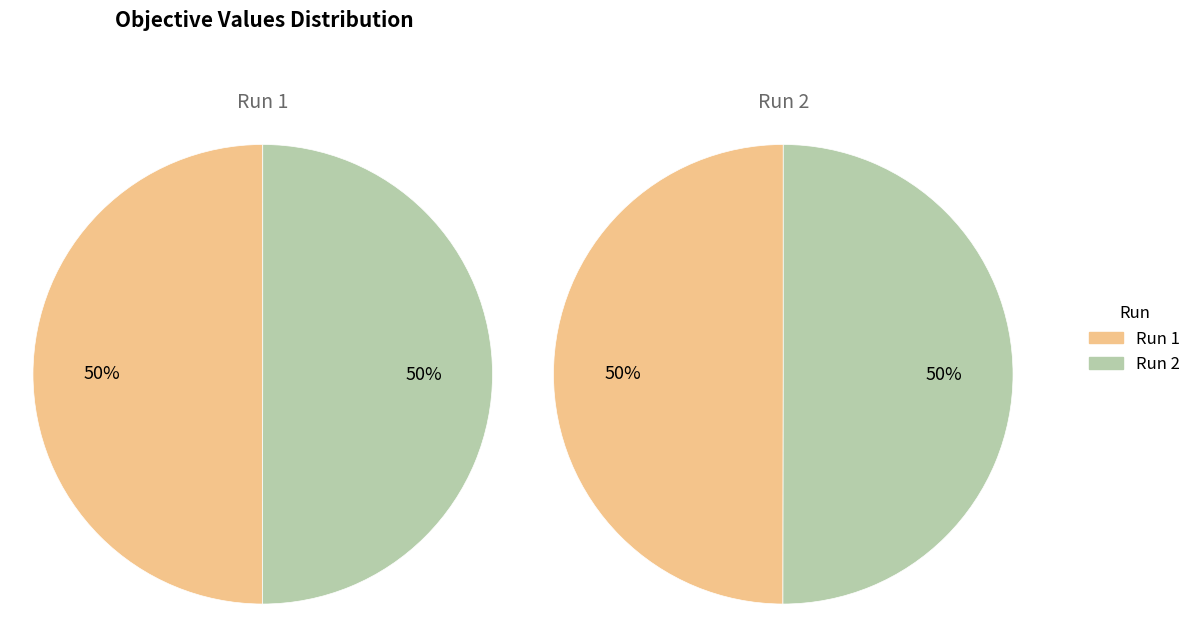

Which category has the smallest portion of the pie?

1